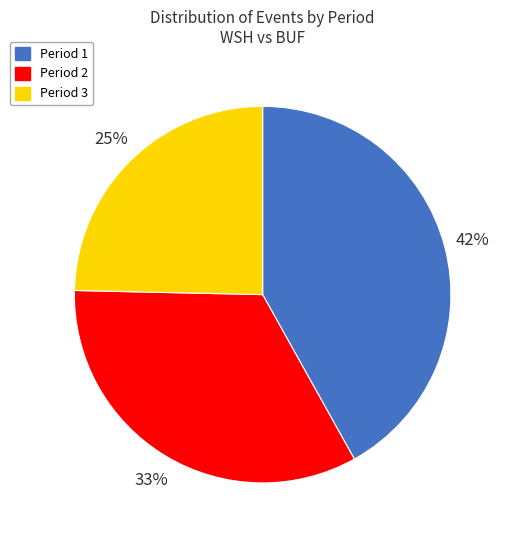

To the nearest percent, what percentage of the pie is Period 1?

42%